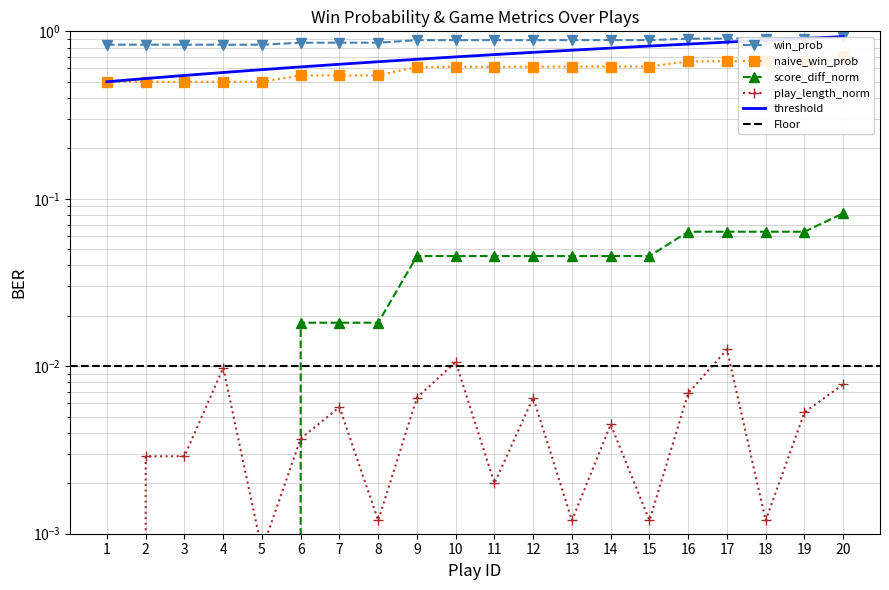

What is the approximate value of win_prob at 16?

0.9